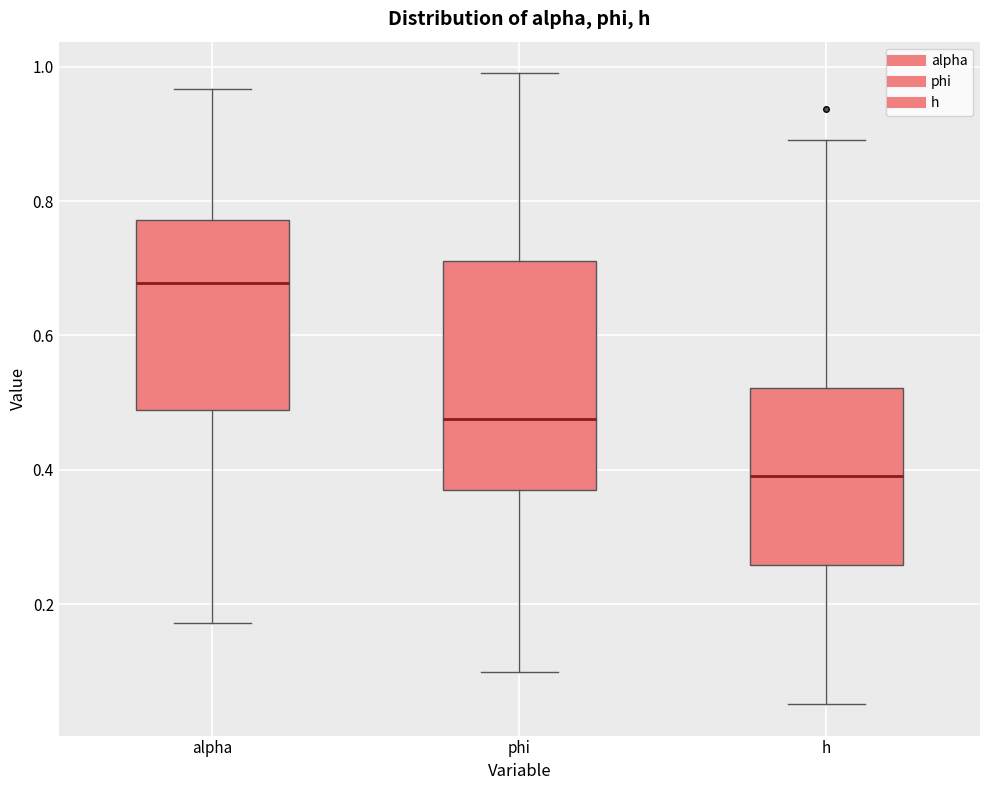

Reading left to right, read every box against the y-axis: the position of its median line, the range the box covers, and the ends of its whiskers. The values are not printed on the chart, so give them approximately, as read against the axis.

alpha: median 0.68, box 0.48 to 0.78, whiskers 0.18 to 0.96
phi: median 0.48, box 0.38 to 0.72, whiskers 0.10 to 1.00
h: median 0.40, box 0.26 to 0.52, whiskers 0.06 to 0.90